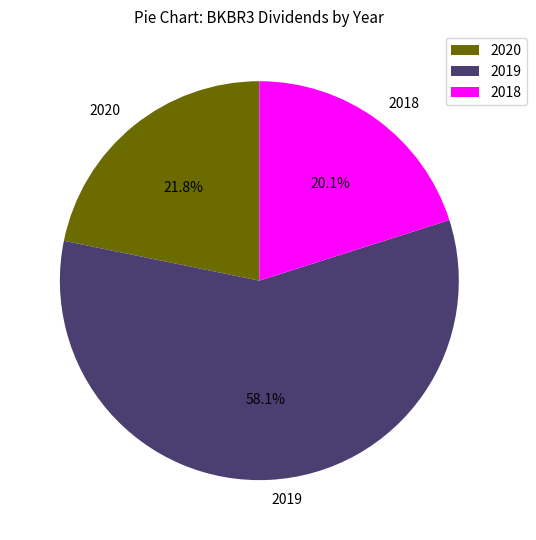

Do 2019 and 2020 together represent more than half of the pie?

Yes